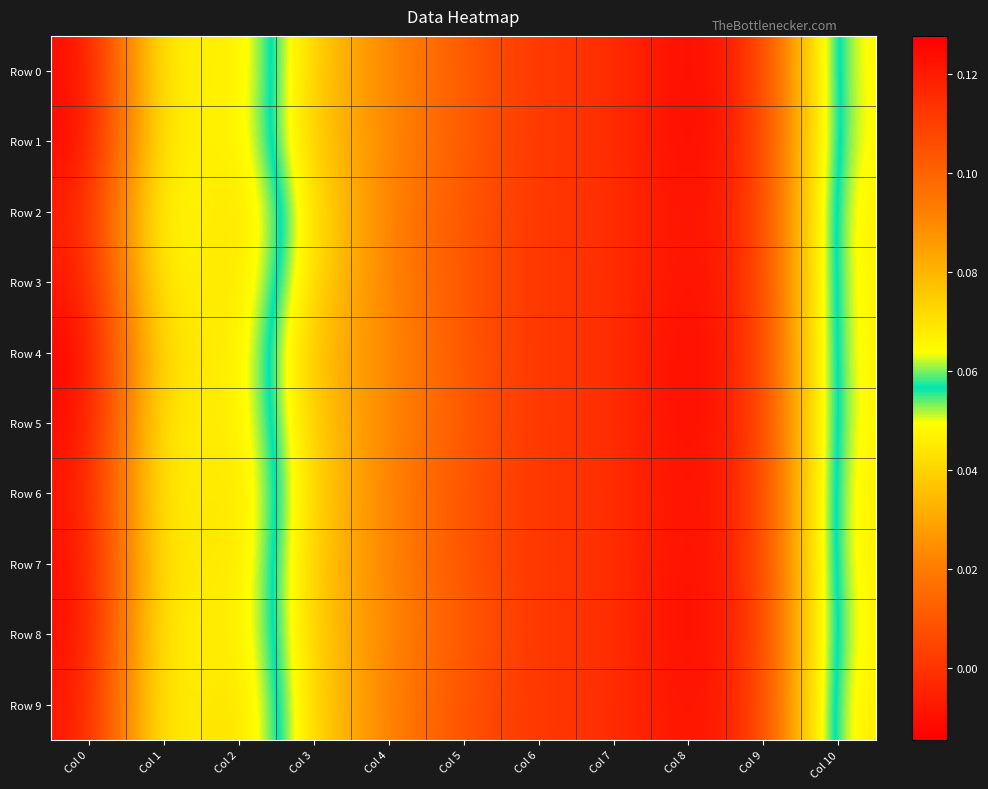

Which series changed the most between Col 2 and Col 8?

Row 9